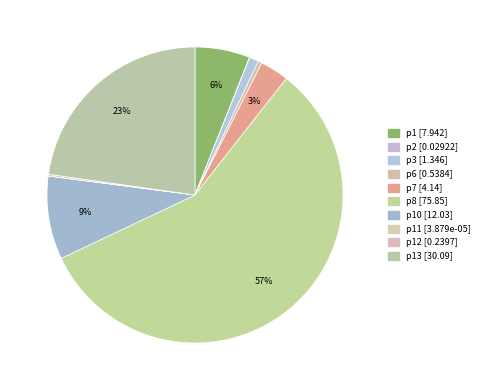

How many slices are in this pie chart?

10